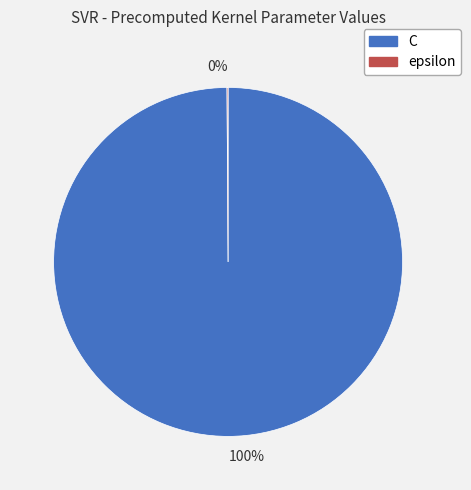

Is there a majority slice in this chart?

Yes